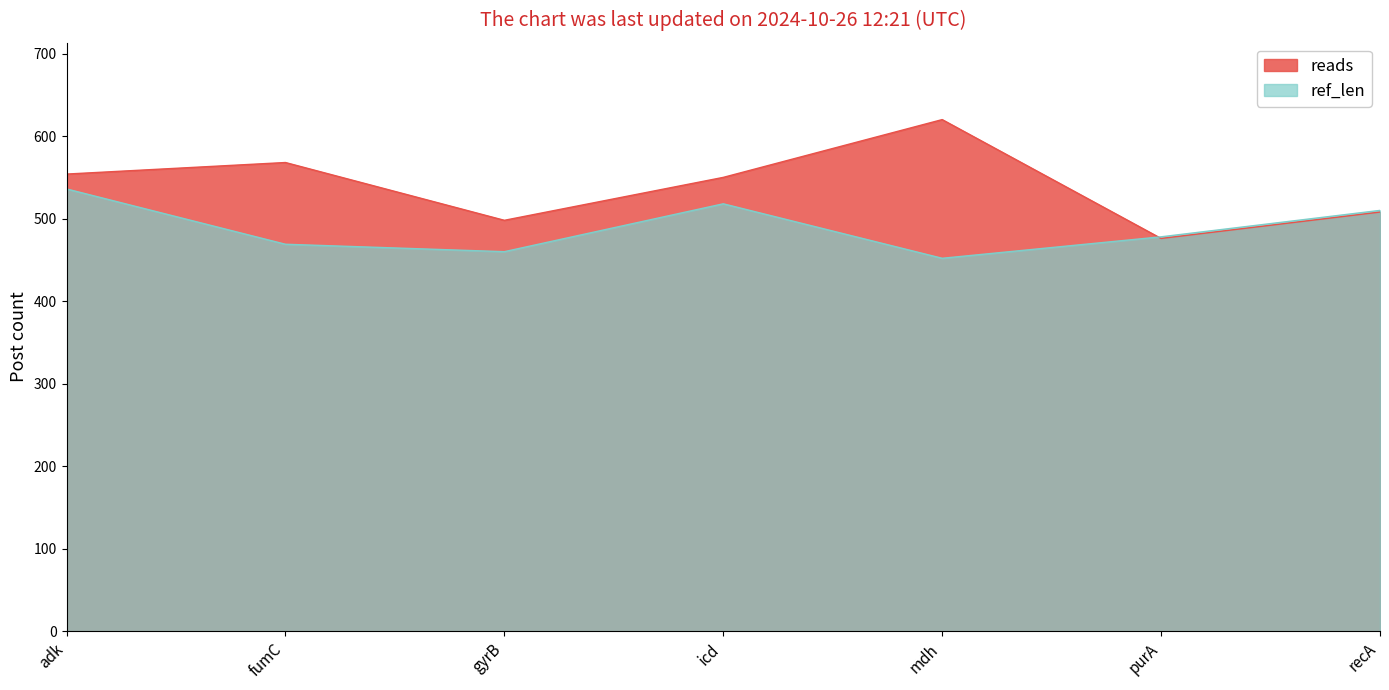

How many intersections are there between reads and ref_len?

1